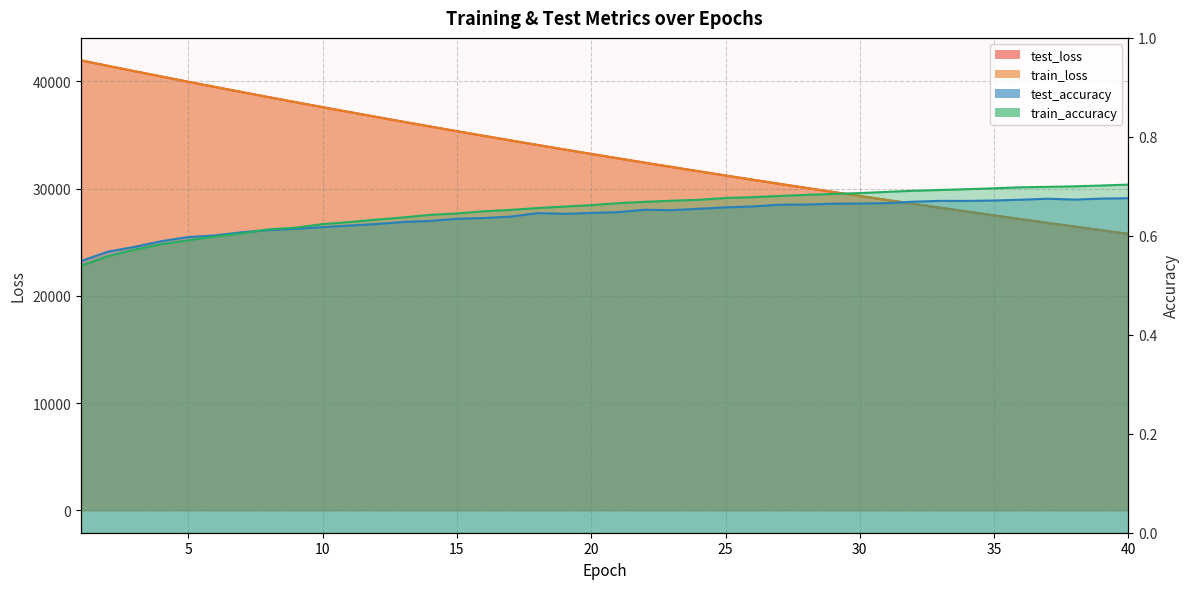

Does the chart have visible grid lines?

Yes